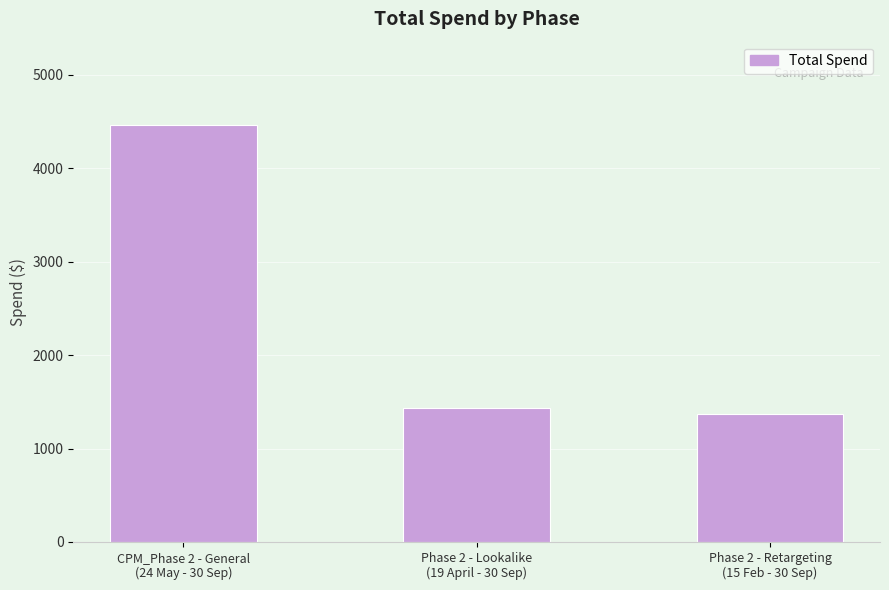

Which label corresponds to the largest value in the chart?

CPM_Phase 2 - General
(24 May - 30 Sep)